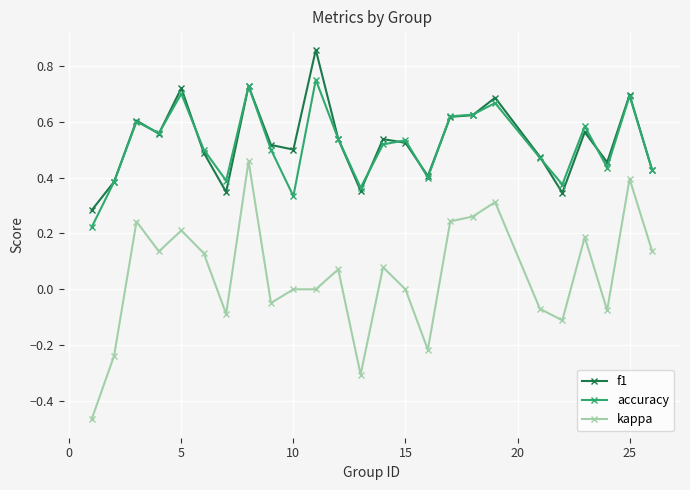

True or false: kappa and accuracy intersect in this chart.

False